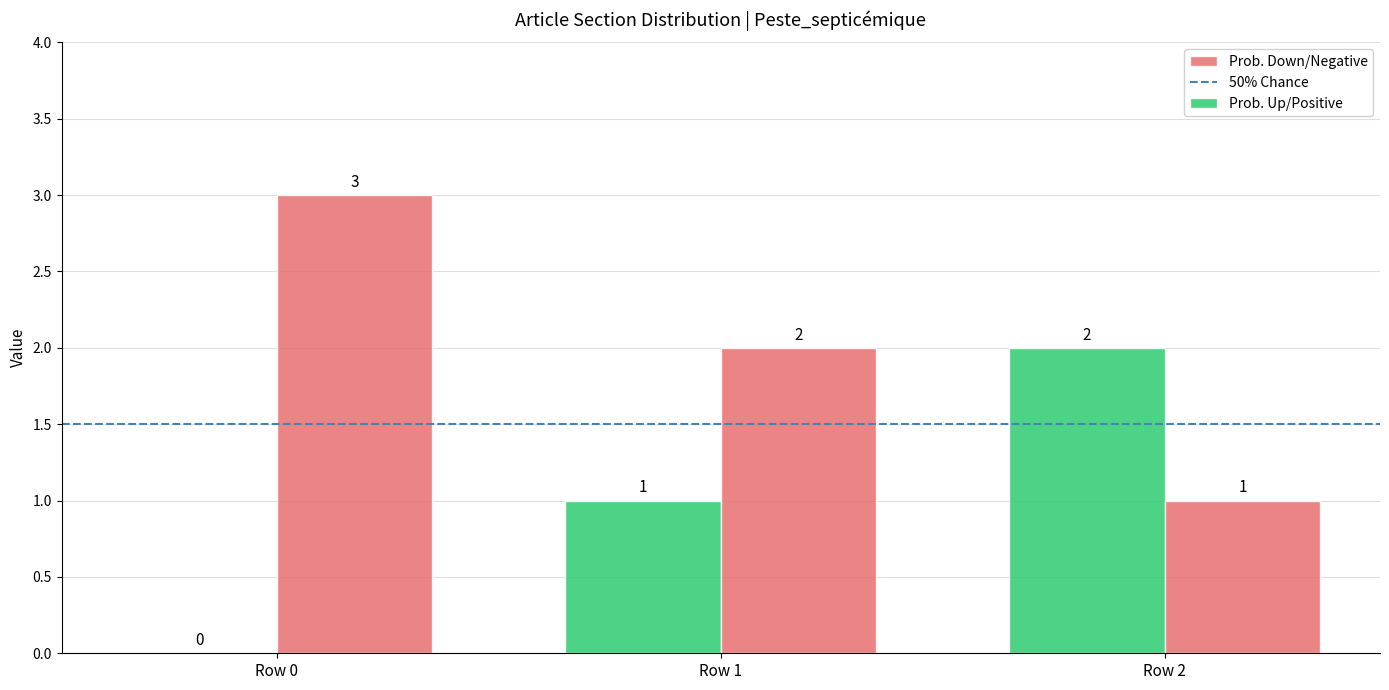

What is the approximate value of Prob. Up/Positive at Row 1?

1